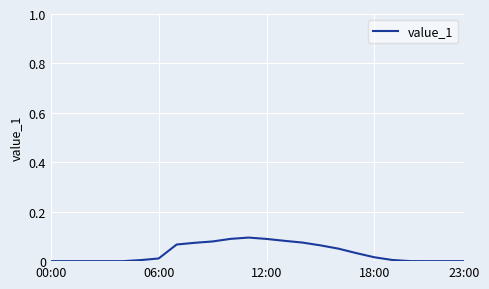

What is the difference between the maximum and minimum values?

0.1